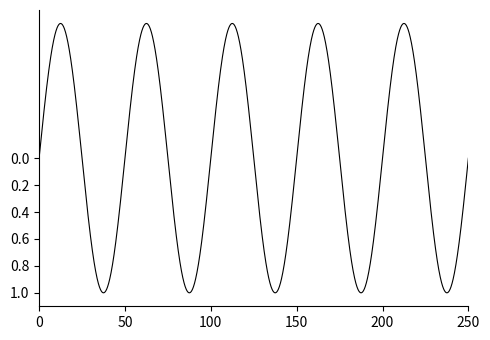

What is the difference between the maximum and minimum values?

2.0